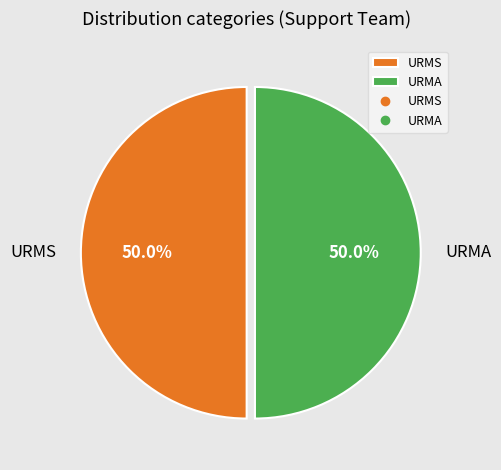

Do URMS and URMA together represent more than half of the pie?

Yes